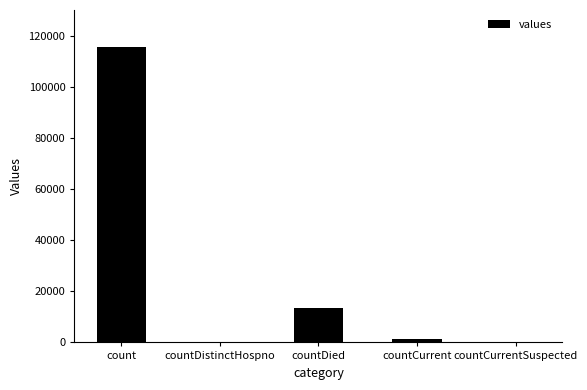

Is it true that the value at count is 60605?

False